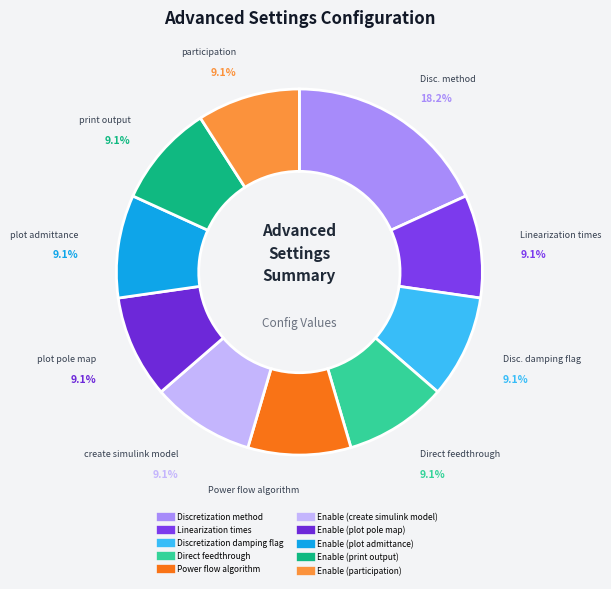

Is there any slice that represents more than half of the pie?

No